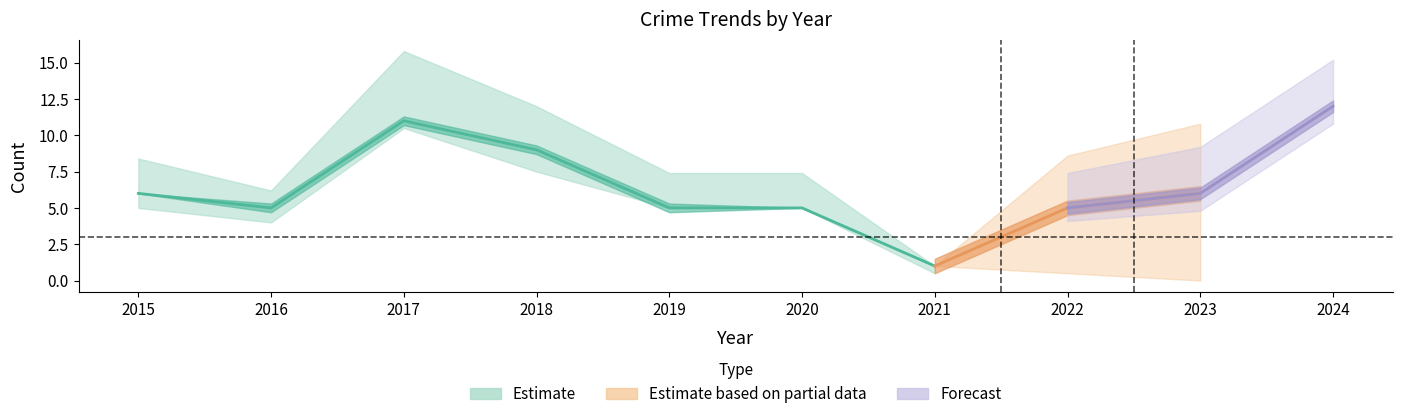

At how many categories does at least one series exceed 1?

9